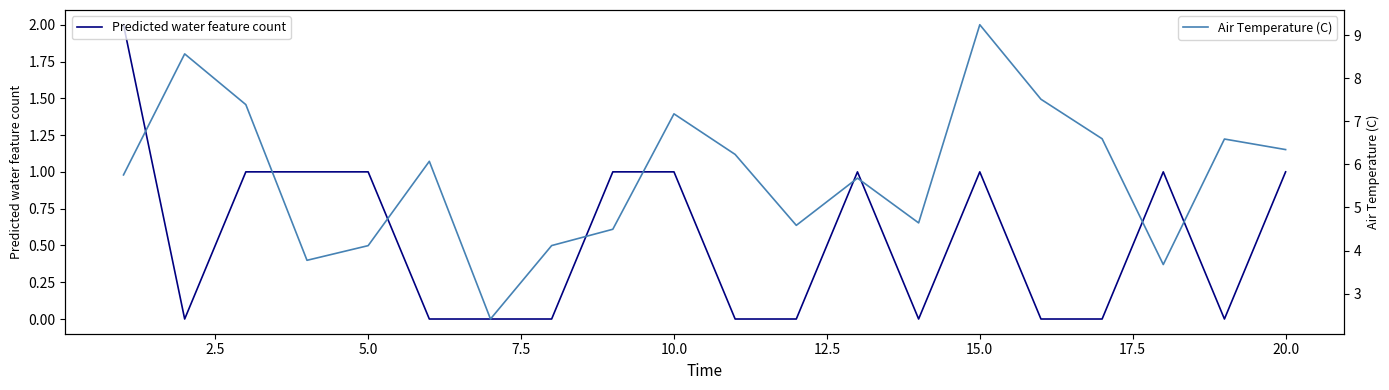

The Predicted water feature count series shows 1 at 15.0. True or false?

True